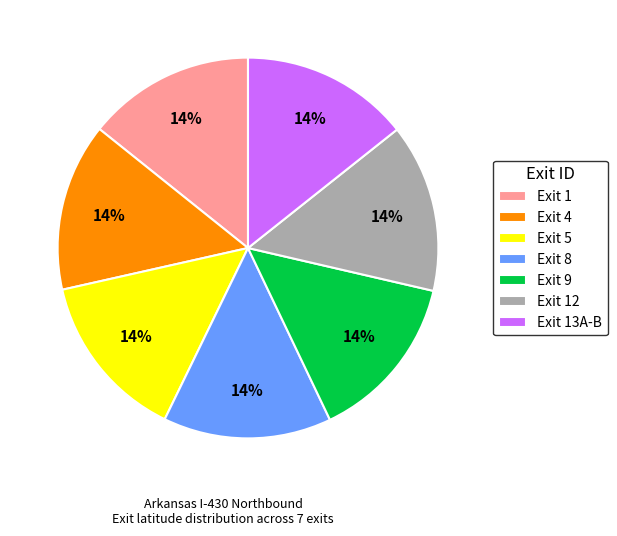

Approximately how many times larger is the value at Exit 8 compared to Exit 13A-B?

1.0